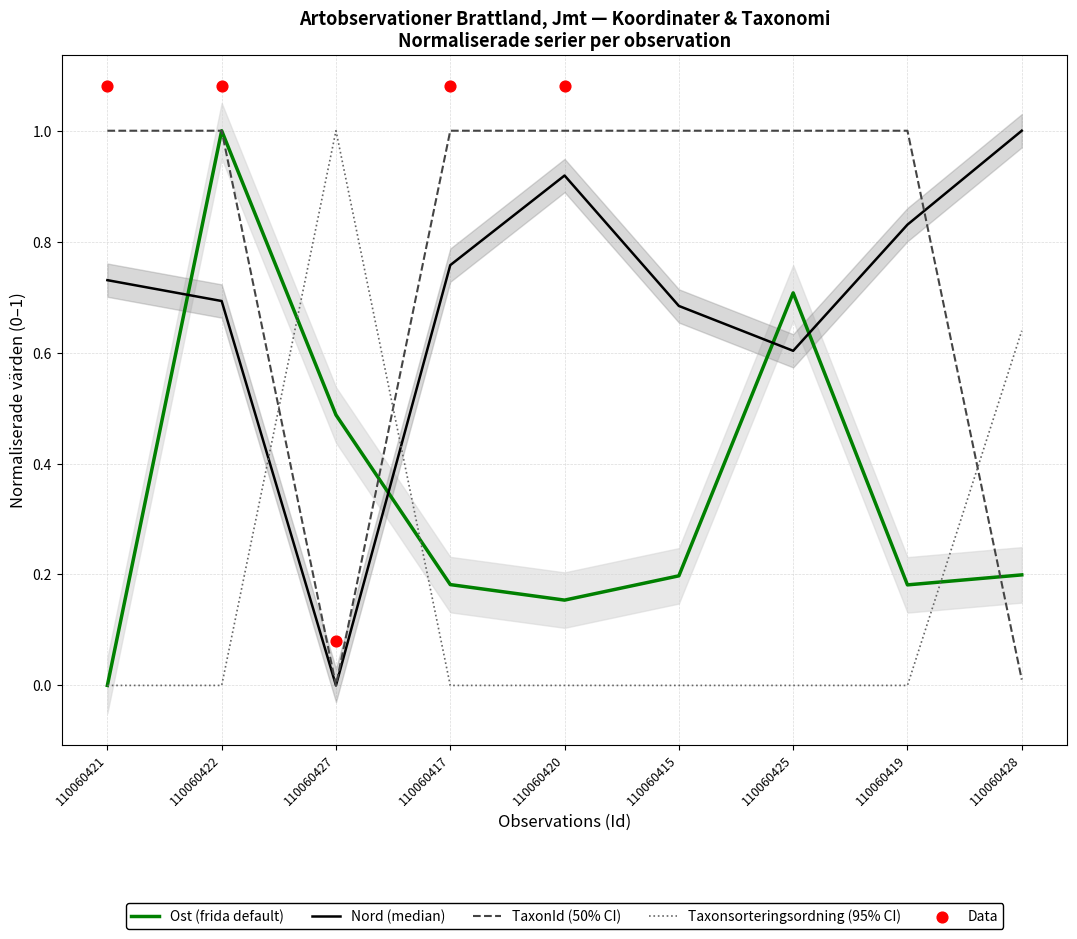

What are all the series names shown in the legend?

Ost, Nord, TaxonId, Taxonsorteringsordning